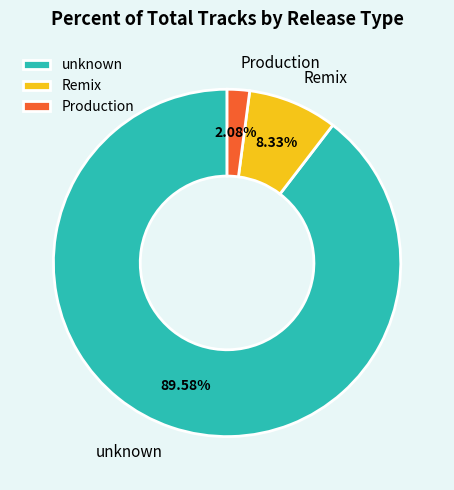

Which slice is the smallest?

Production